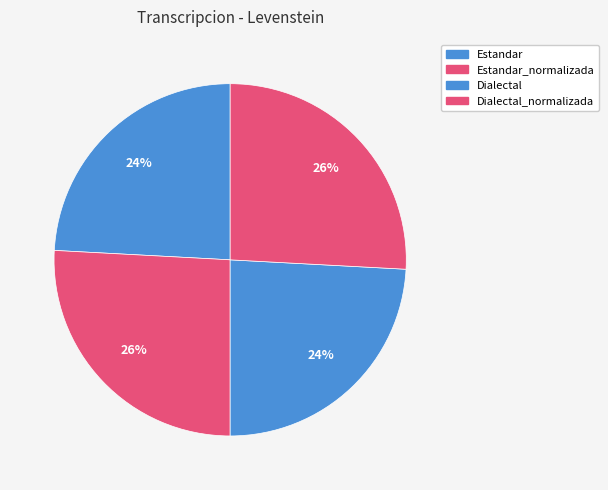

How many segments does this pie chart have?

4